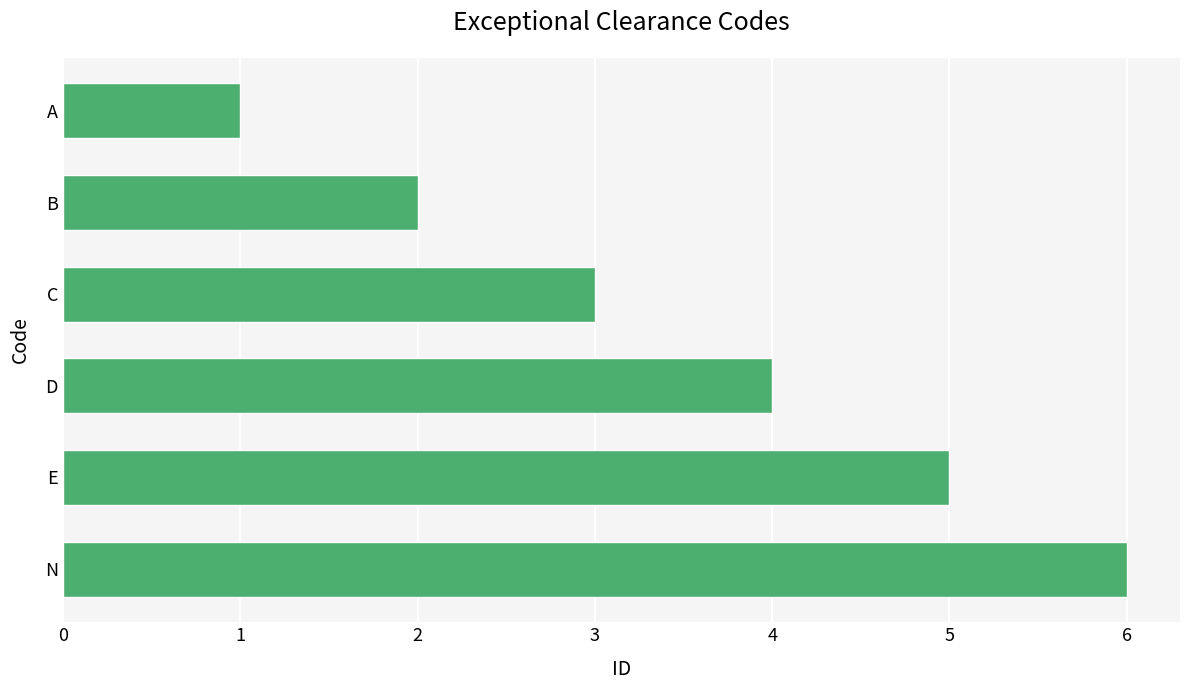

Rank the categories by value from highest to lowest.

N, E, D, C, B, A